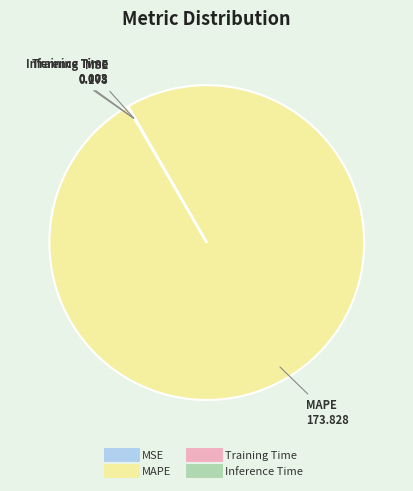

Is there any slice that represents more than half of the pie?

Yes